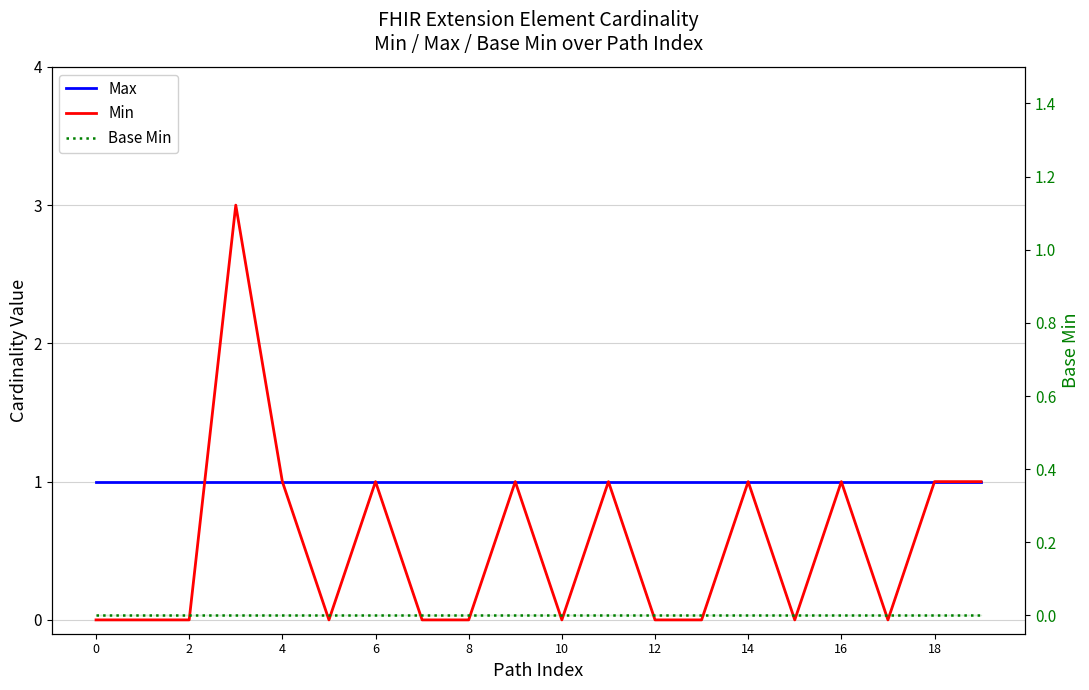

True or false: Base Min and Max cross at least once.

False